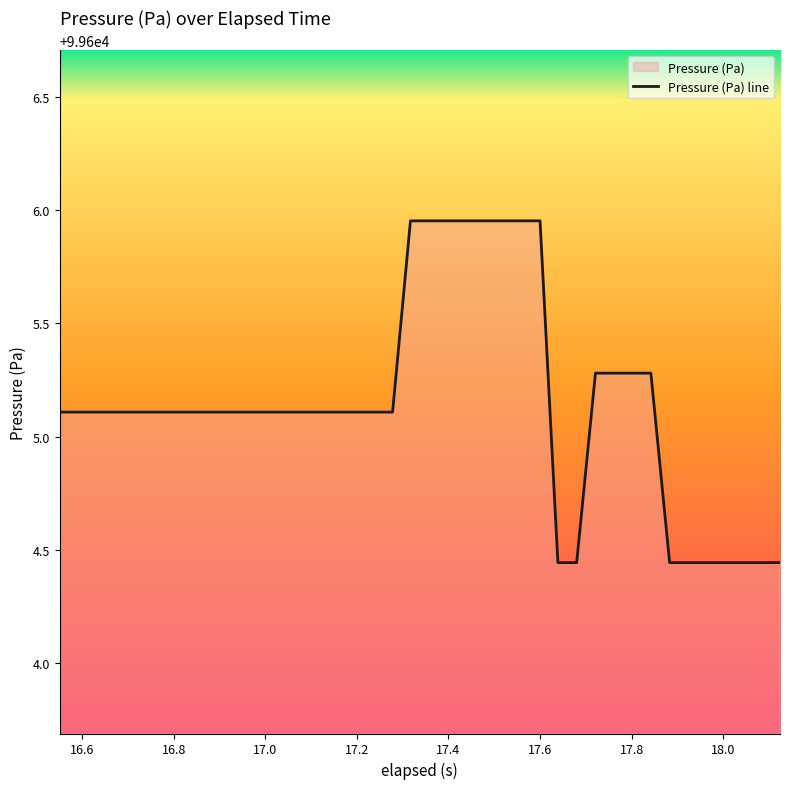

How many lines are shown in the chart?

1